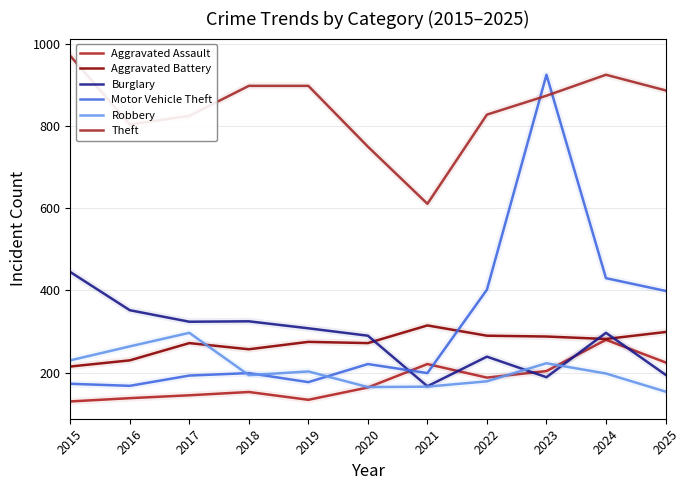

Does the chart display data point markers on the line(s)?

No